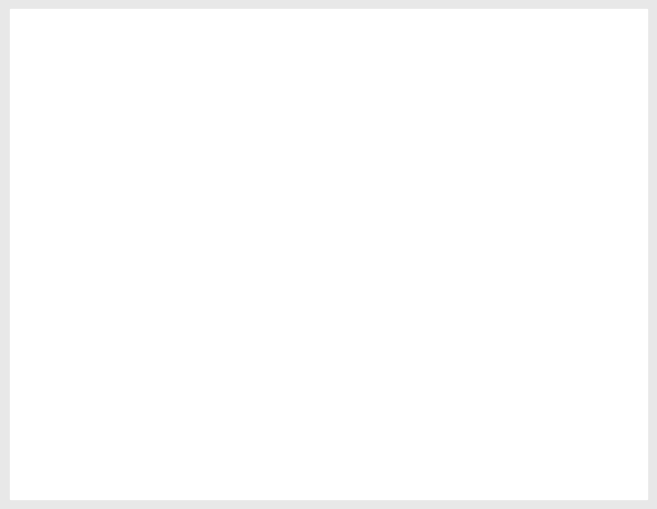

How many segments does this pie chart have?

3